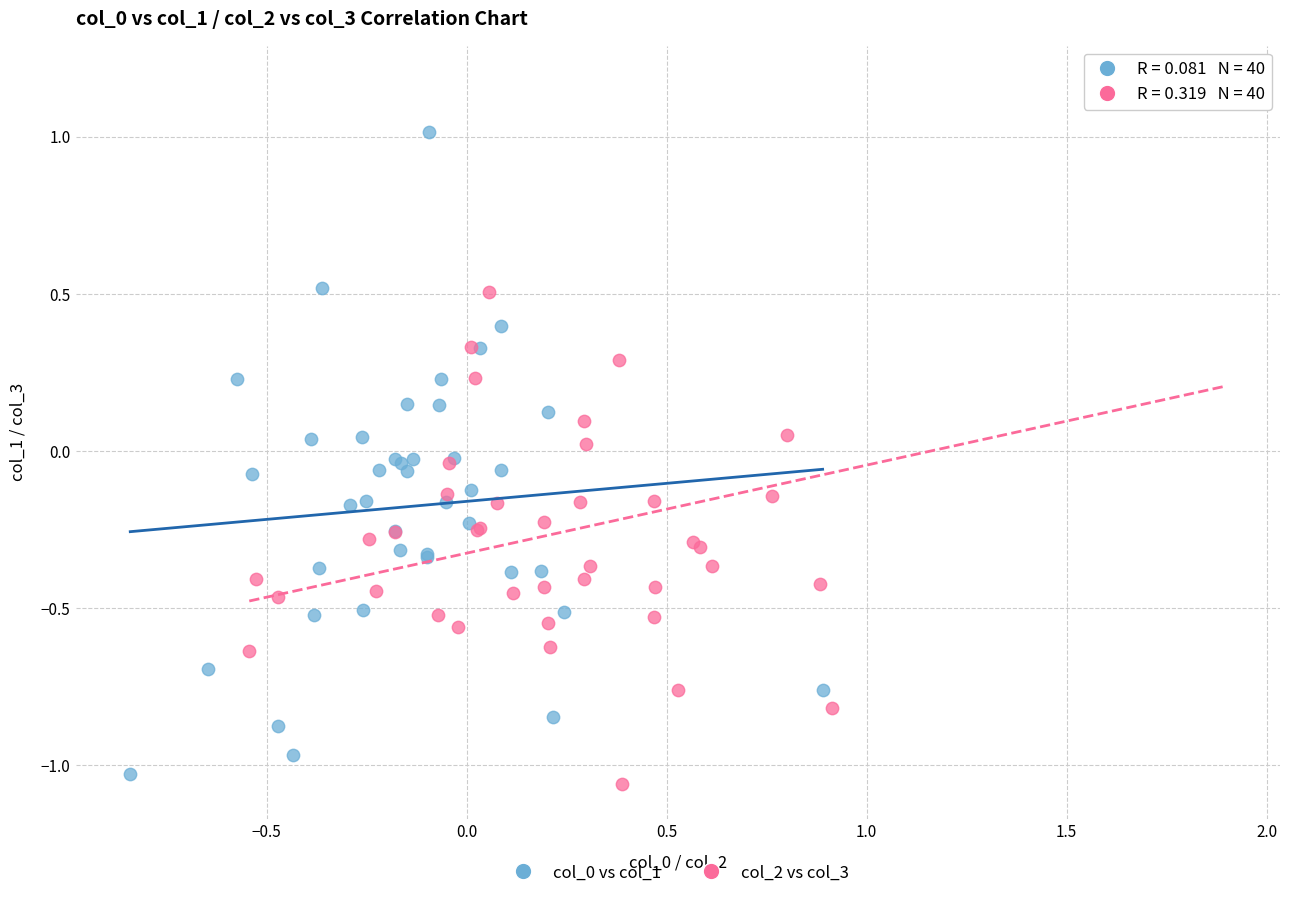

Which series contains the lowest Y value?

col_2 vs col_3